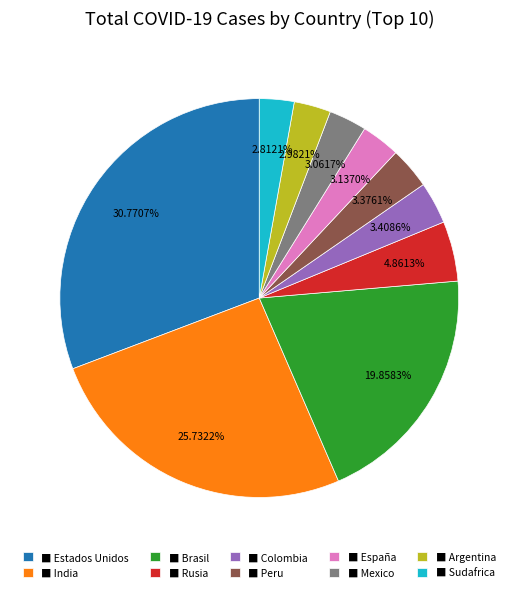

Which category has the biggest portion of the pie?

■ Estados Unidos